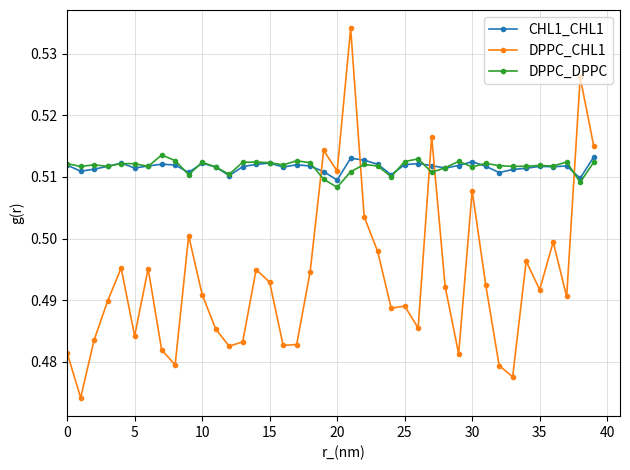

How many DPPC_CHL1 values are between 0 and 1?

40